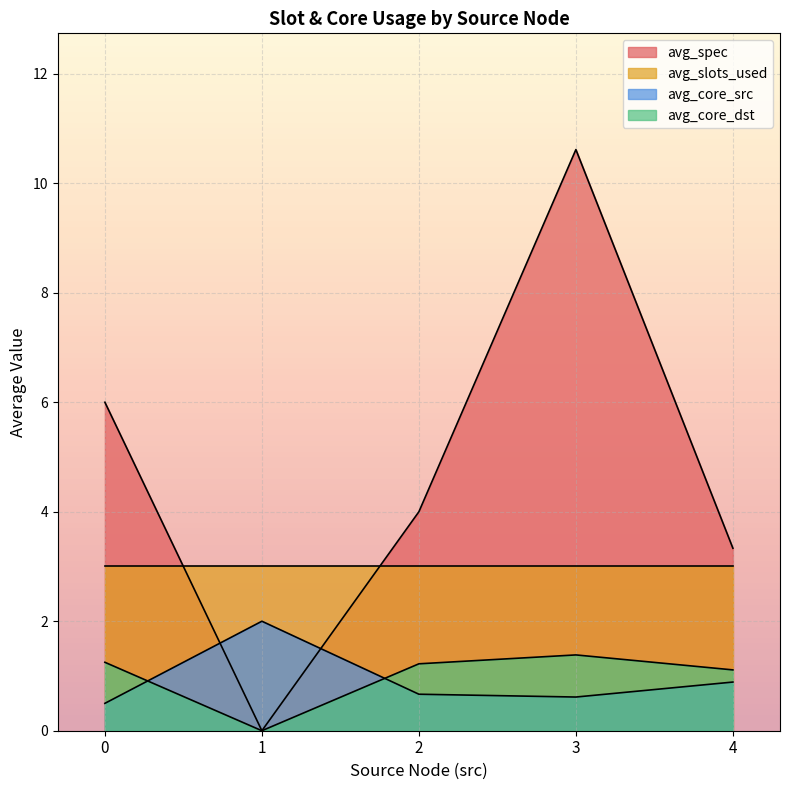

True or false: avg_core_dst and avg_slots_used cross at least once.

False